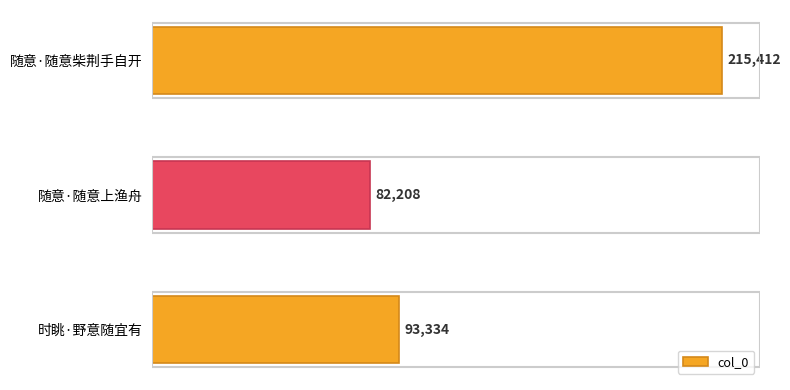

Which has a higher value, 随意·随意柴荆手自开 or 时眺·野意随宜有?

随意·随意柴荆手自开